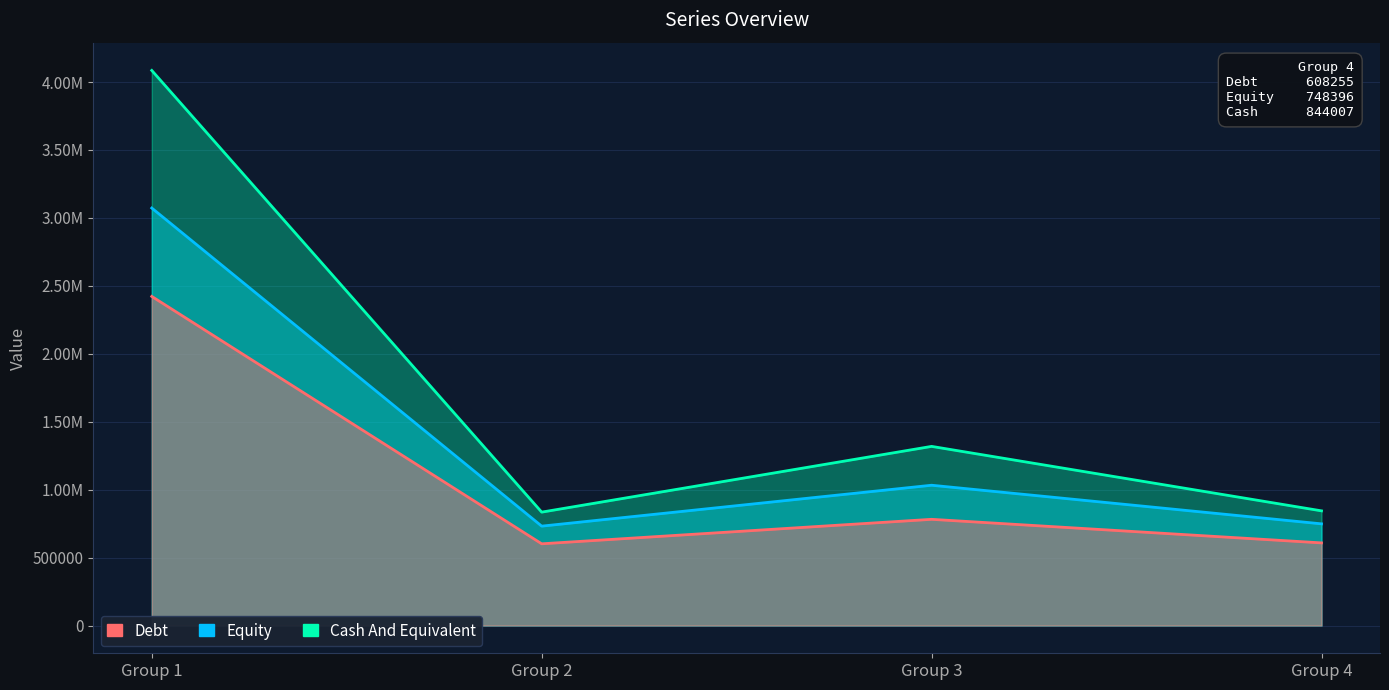

What is the sum of all Series C values?

7082900.0